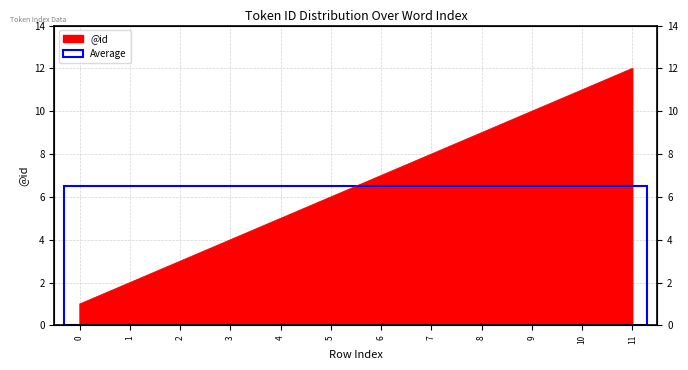

What is the value of the 8th point from the left?

8